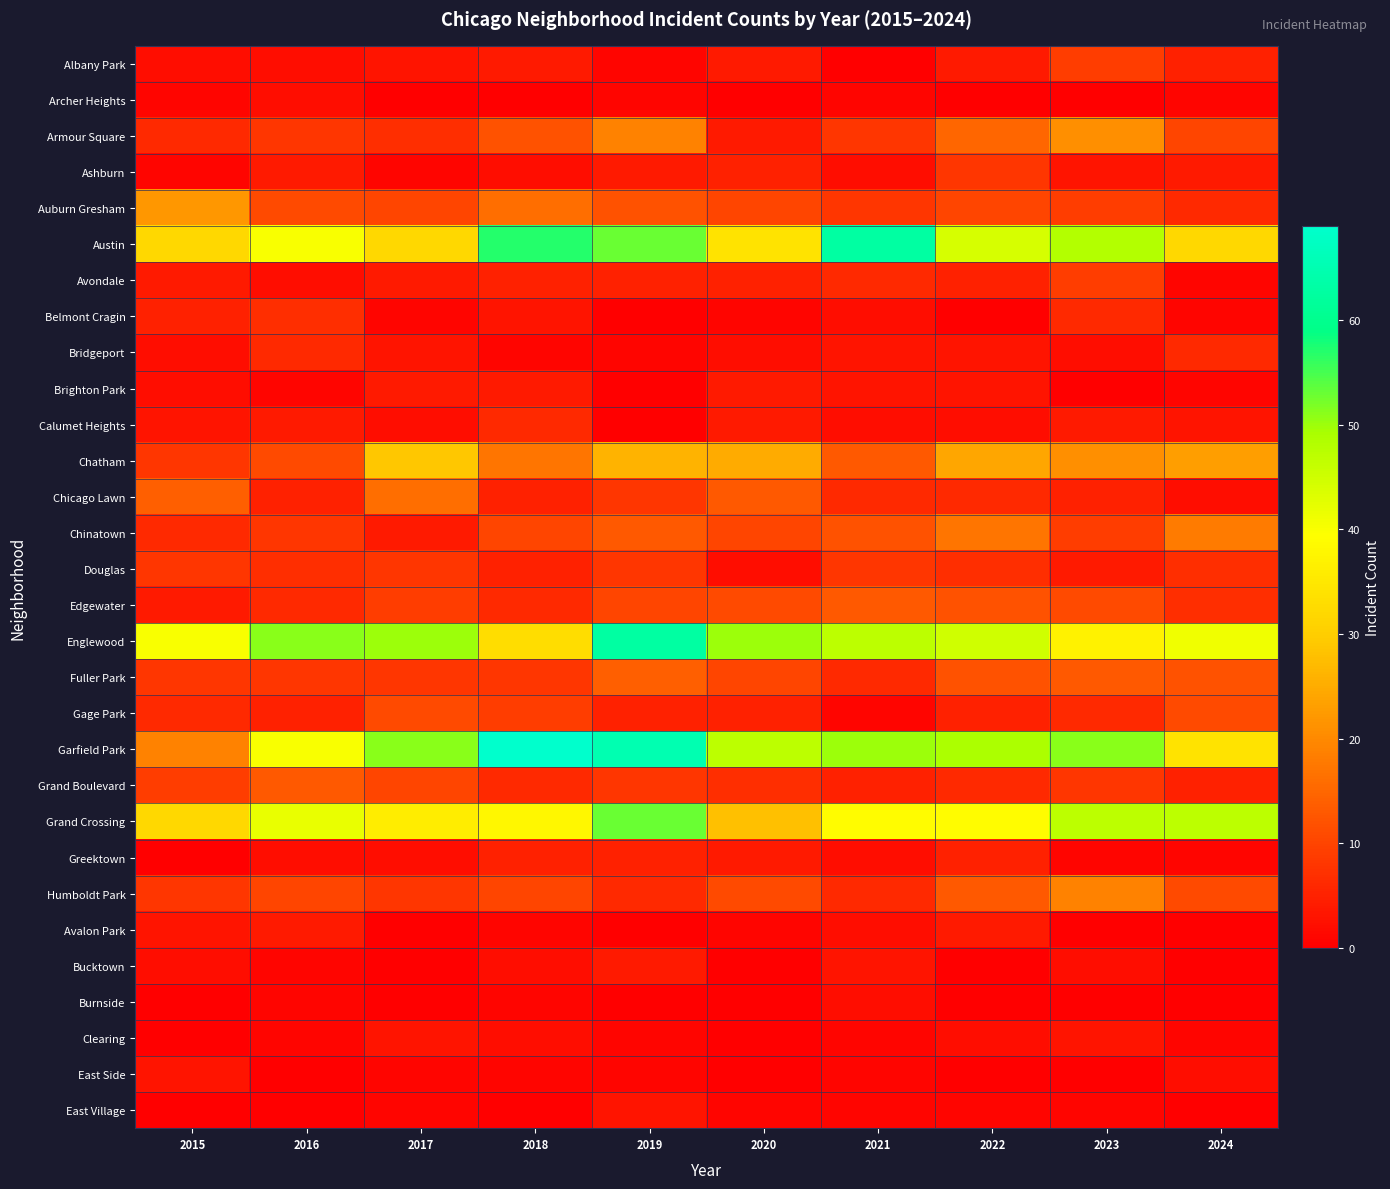

Between 2024 and 2018, which is larger?

2024